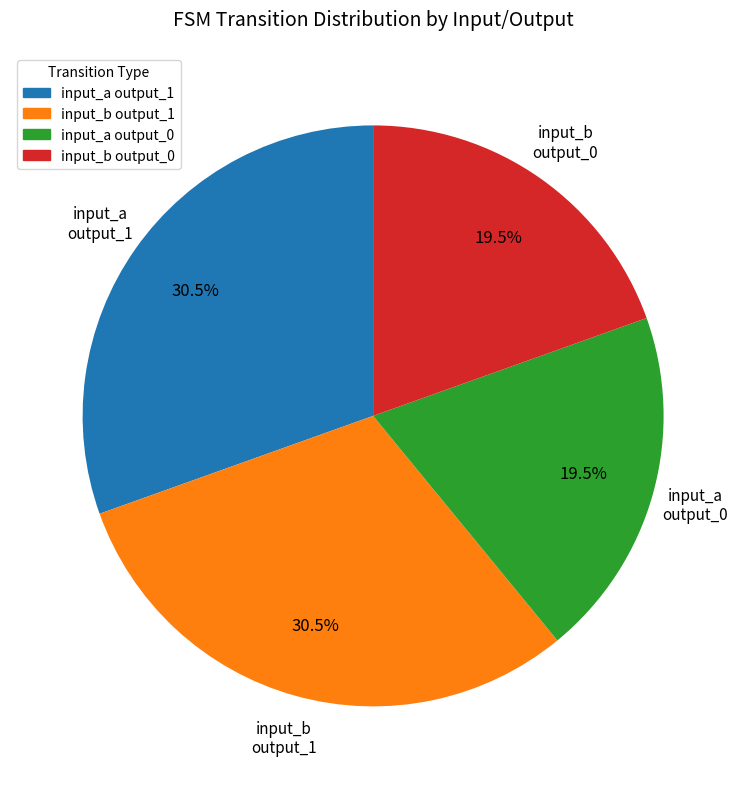

To the nearest percent, what is the difference between the largest and smallest slice percentages?

11%